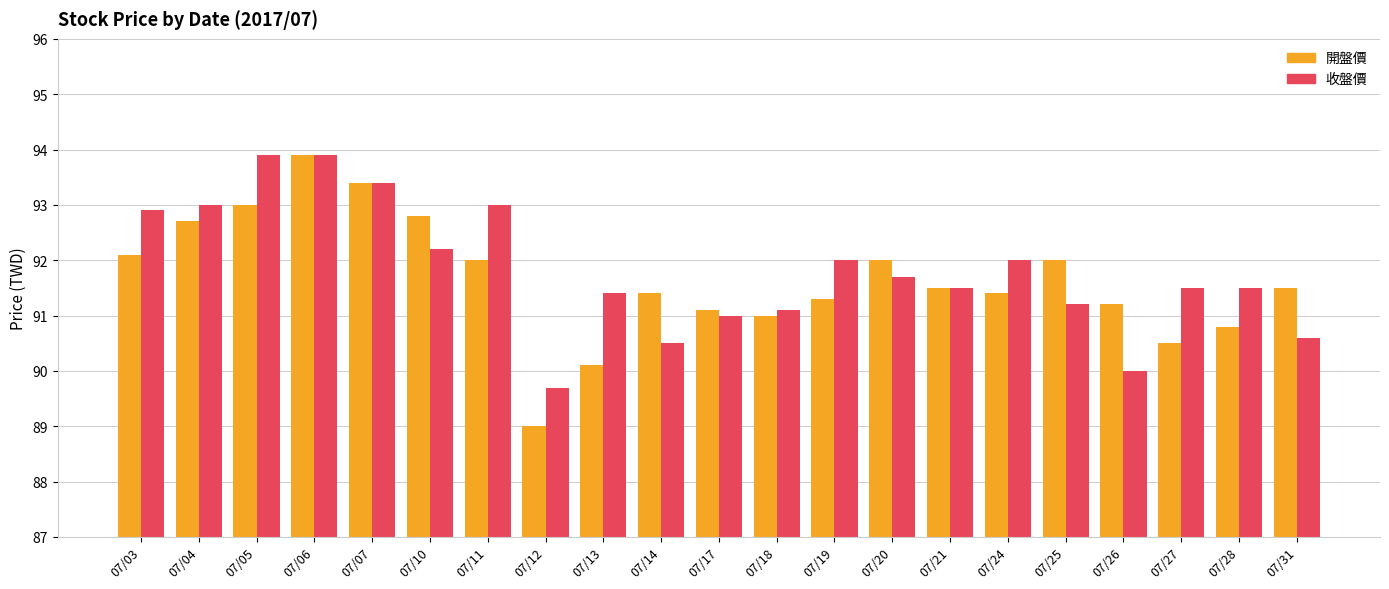

What is the difference between the maximum and second lowest values in the 收盤價 series?

3.9